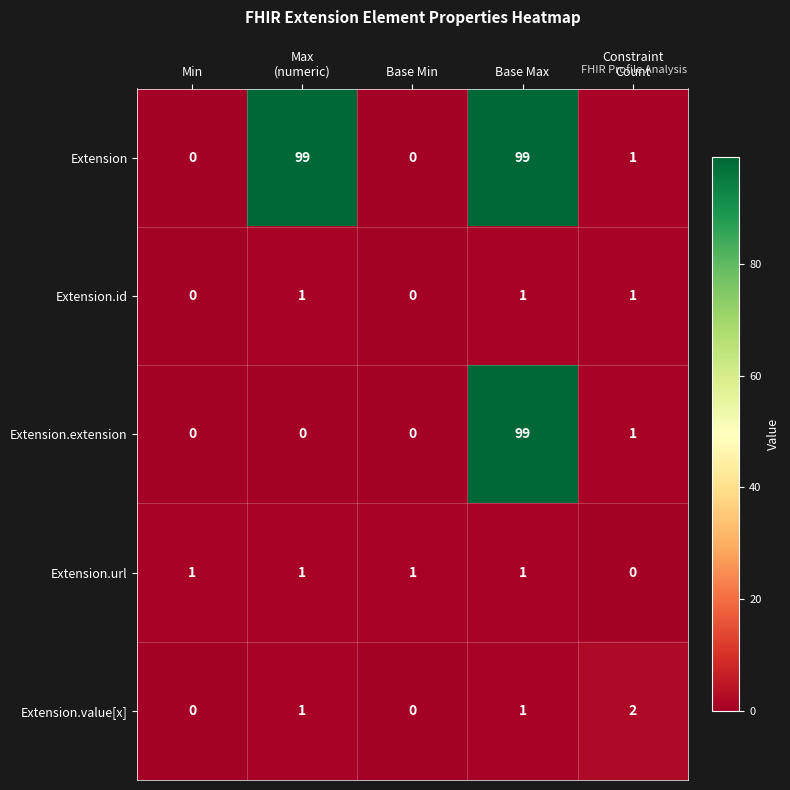

The value of Extension.url at Min is 1. True or false?

True